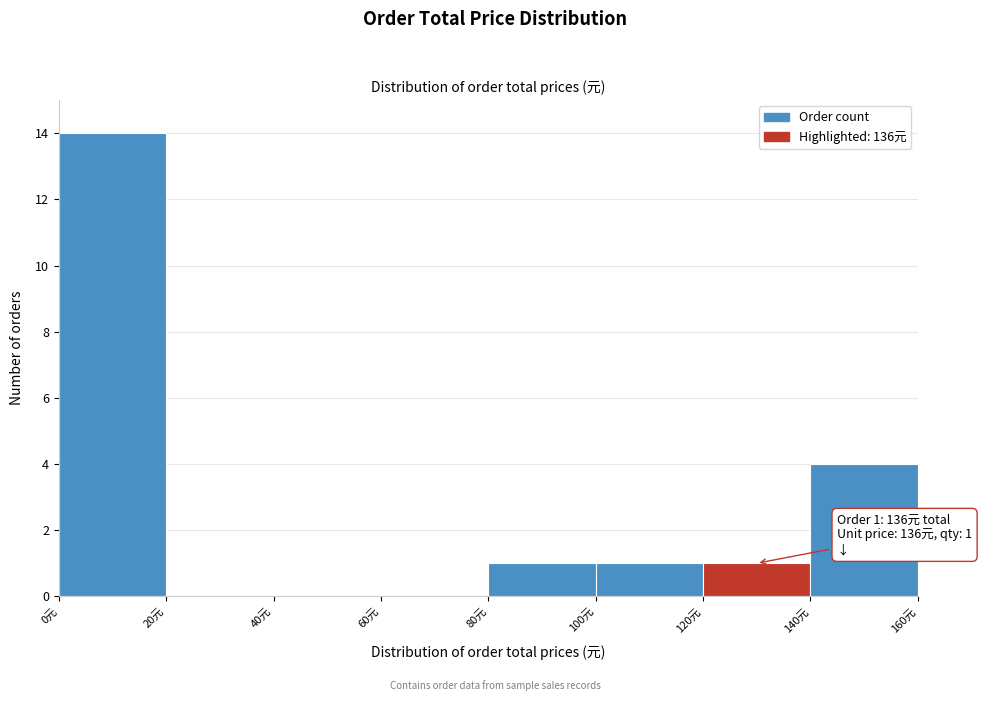

Over which range of the x-axis is the bar tallest?

0 to 20